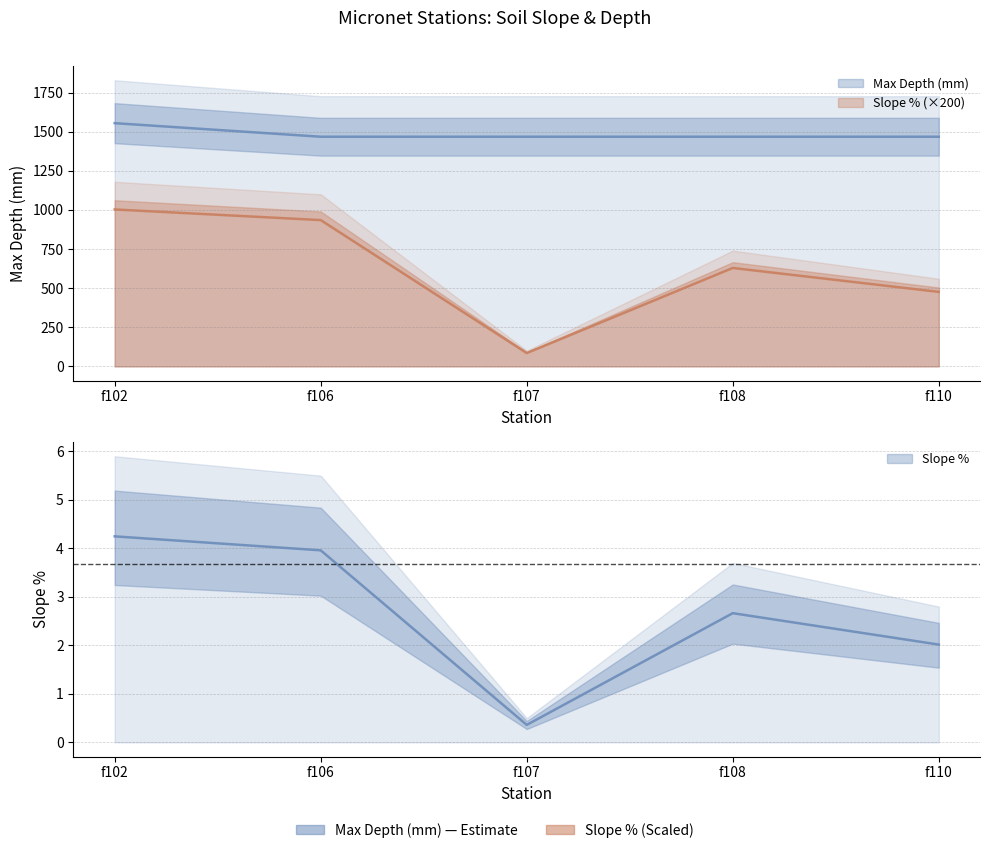

True or false: Max Depth (mm) and Slope % intersect in this chart.

False